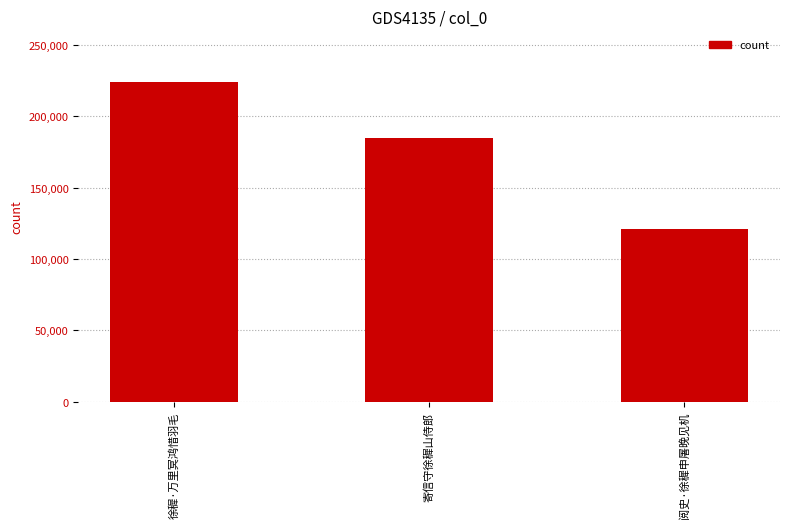

Reading left to right, transcribe all the data shown in this chart.

徐穉·万里冥鸿惜羽毛=223966	寄信守徐穉山侍郎=184752	阅史·徐穉申屠晚见机=120956